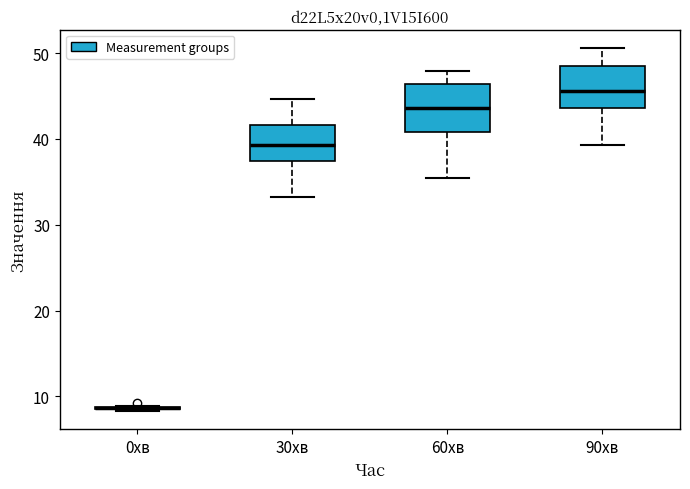

Reading left to right, transcribe this box plot: for each box, give where its median line is, the range the box spans, and where its two whiskers end, as read against the y-axis. The values are not printed on the chart, so give them approximately, as read against the axis.

0хв: box collapsed to a line at 9, whiskers 8 to 9
30хв: median 39, box 37 to 42, whiskers 33 to 45
60хв: median 44, box 41 to 46, whiskers 35 to 48
90хв: median 46, box 44 to 49, whiskers 39 to 51